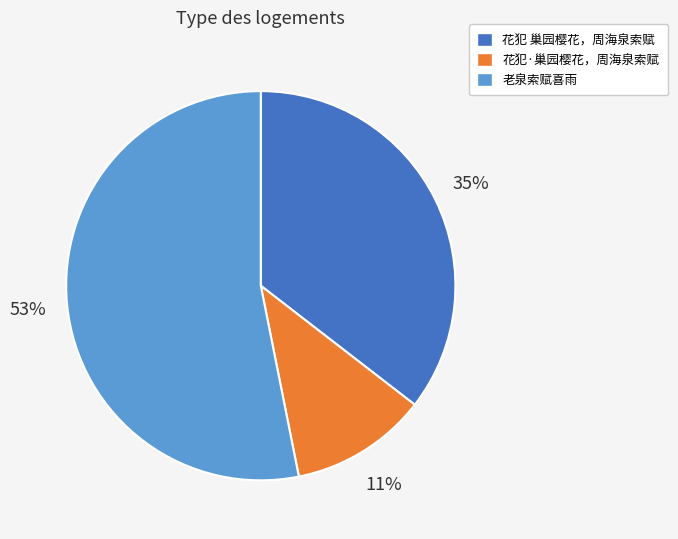

To the nearest percent, what percentage of the pie is 花犯 巢园樱花，周海泉索赋?

35%